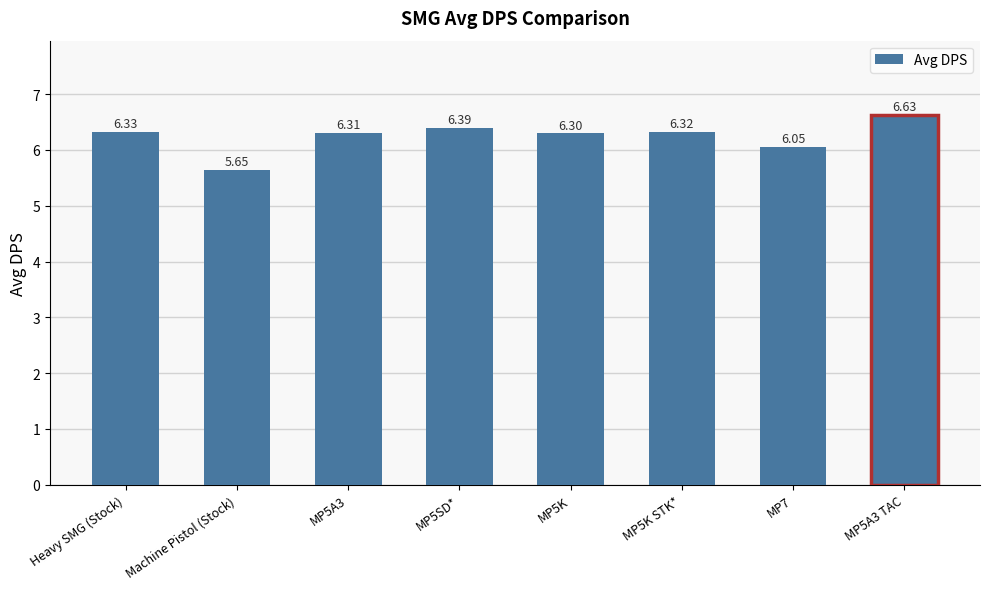

The value at MP5K is 9.1. True or false?

False